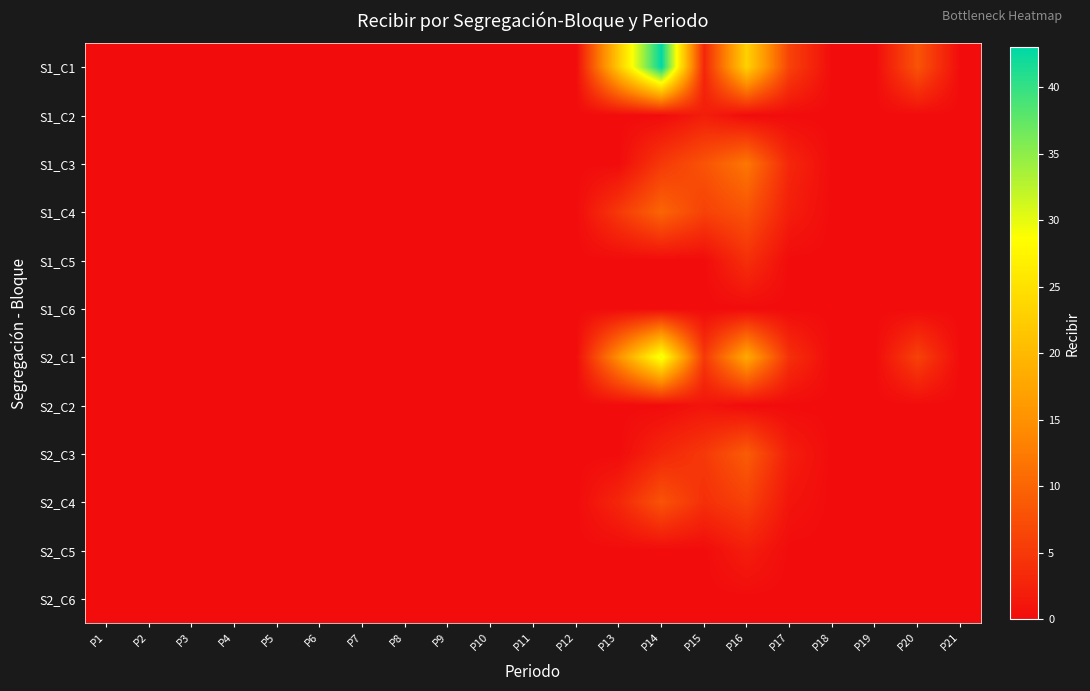

List the series in order of their peak value, highest first.

S1_C1, S2_C1, S1_C3, S1_C4, S2_C3, S2_C4, S1_C5, S1_C2, S2_C5, S2_C2, S1_C6, S2_C6